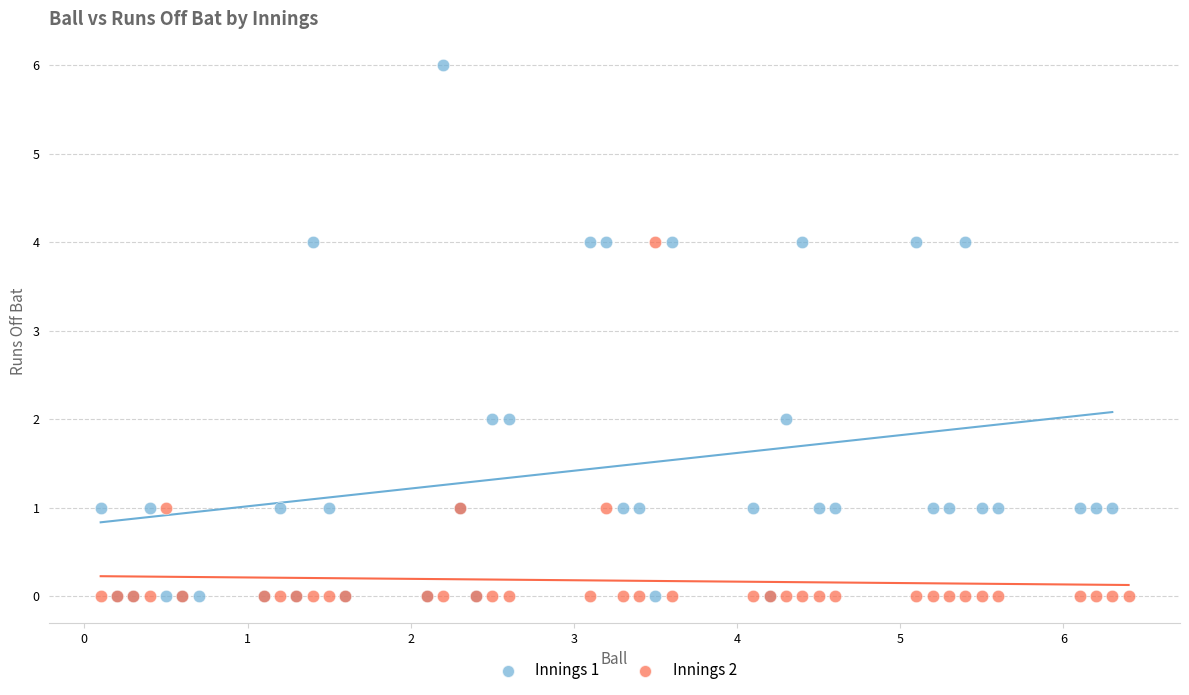

Which series contains the highest Y value?

Innings 1